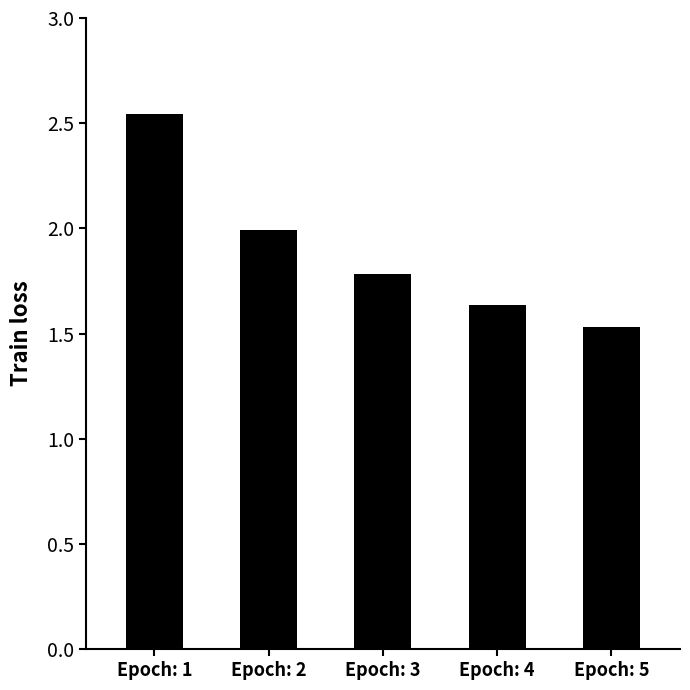

True or false: the data shows 2.9 at Epoch: 2.

False